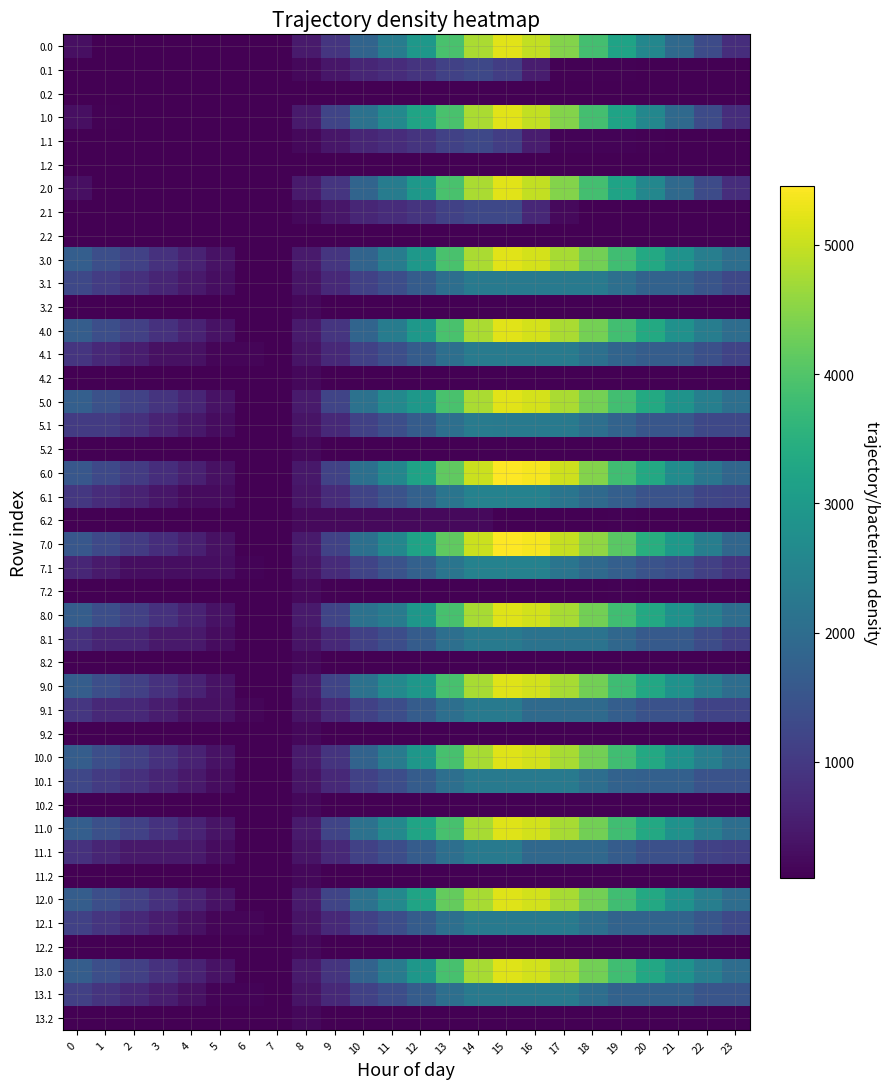

The value of 2.0 at 14 is 1750.7. True or false?

False